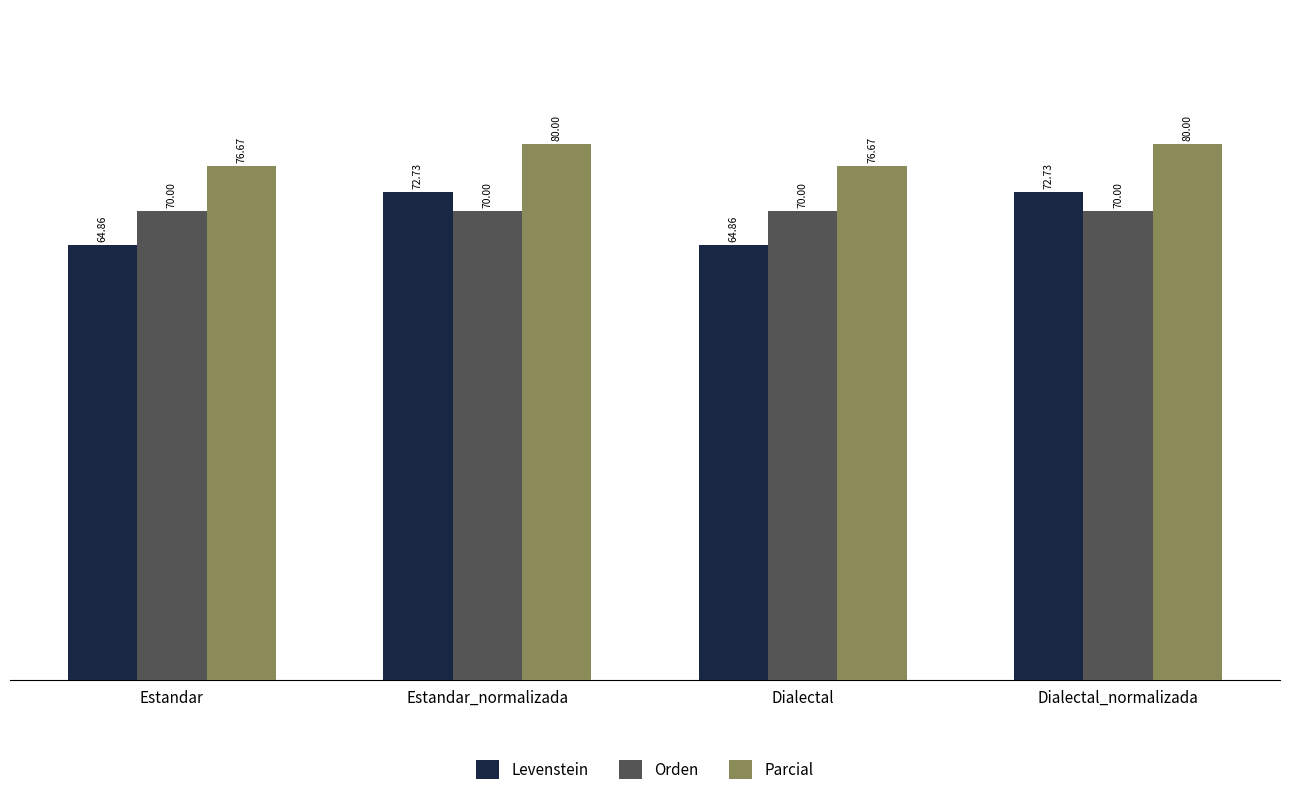

Reading right to left, list all the values displayed in this chart.

Levenstein: Dialectal_normalizada=72.7	Dialectal=64.9	Estandar_normalizada=72.7	Estandar=64.9
Orden: Dialectal_normalizada=70.0	Dialectal=70.0	Estandar_normalizada=70.0	Estandar=70.0
Parcial: Dialectal_normalizada=80.0	Dialectal=76.7	Estandar_normalizada=80.0	Estandar=76.7